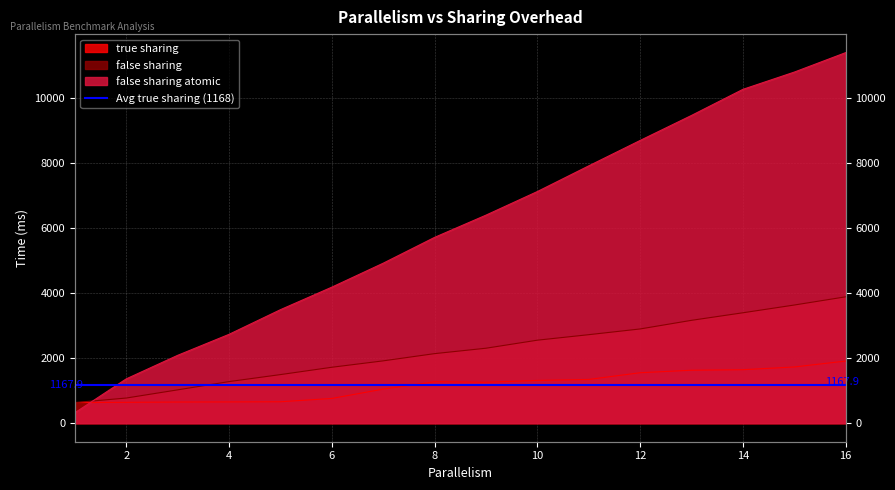

Reading left to right, list all the values displayed in this chart.

true sharing: 634	641	650	653	658	760	1047	1273	1257	1314	1344	1550	1627	1643	1727	1909
false sharing: 634	773	1024	1278	1493	1718	1915	2137	2303	2550	2719	2895	3160	3392	3630	3882
false sharing atomic: 321	1362	2085	2730	3487	4179	4915	5708	6391	7116	7905	8685	9454	10255	10785	11383